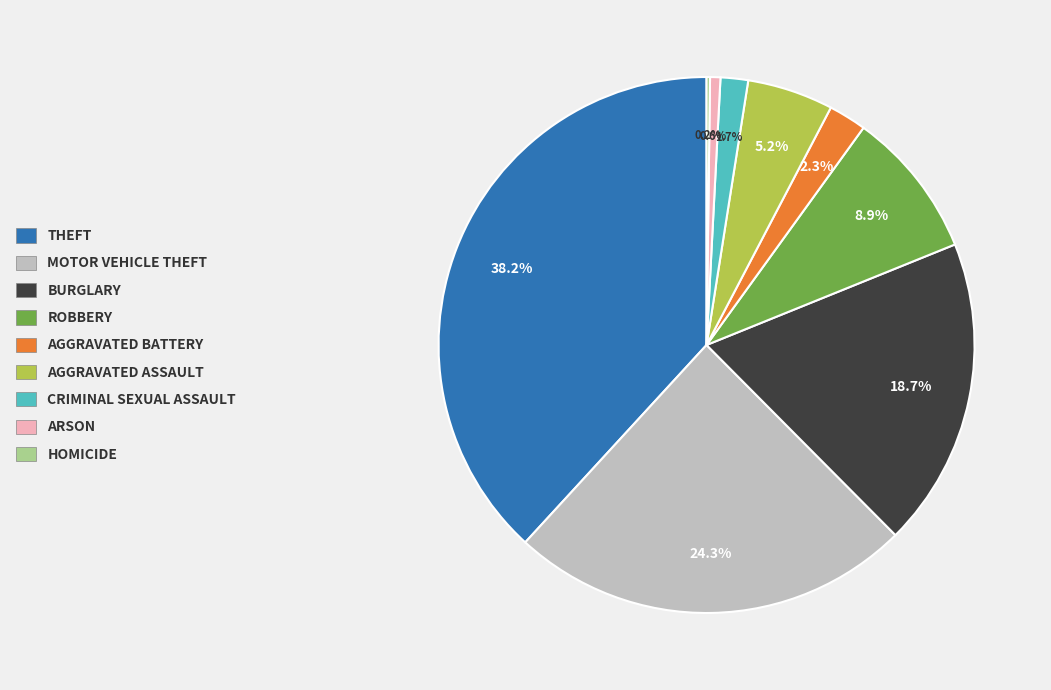

Is there a majority slice in this chart?

No